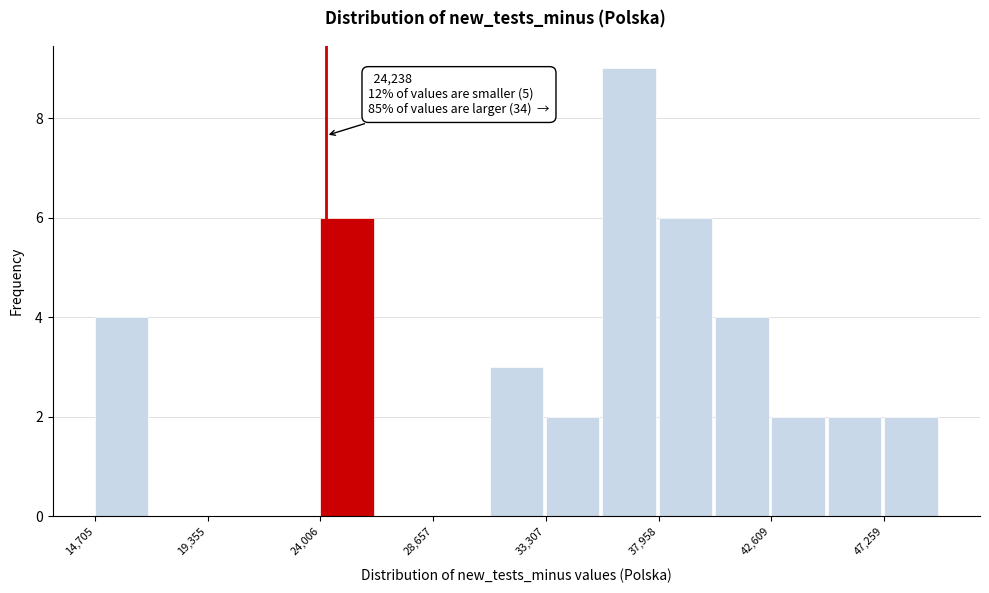

Which range on the x-axis has the tallest bar?

35500 to 38000